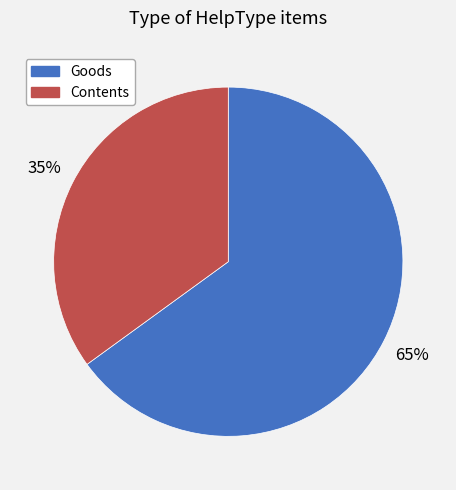

Is the sum of Goods and Contents greater than half?

Yes